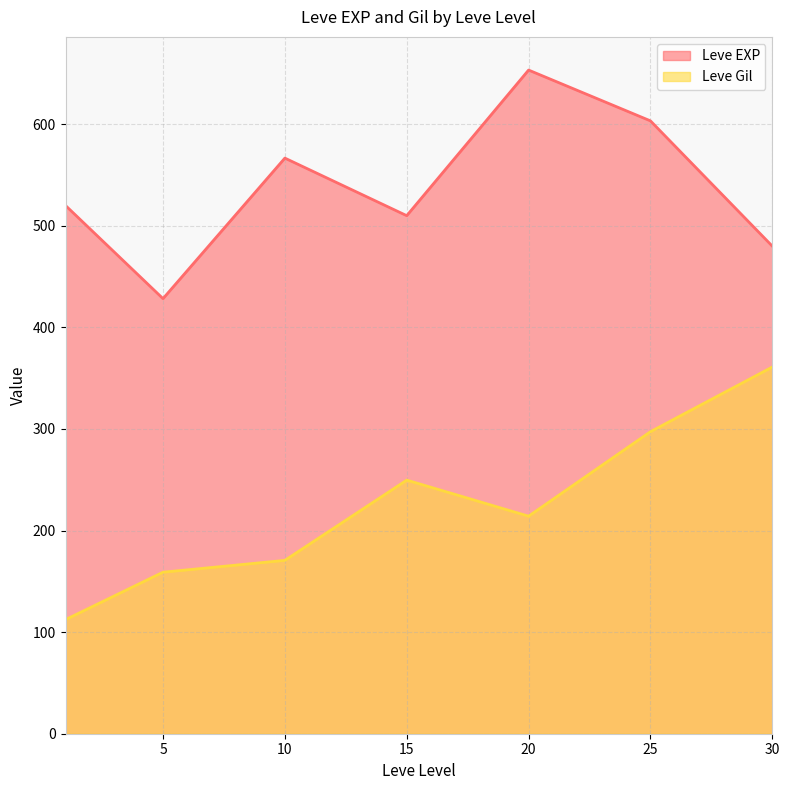

What is the approximate value of Leve Gil at 15?

249.7